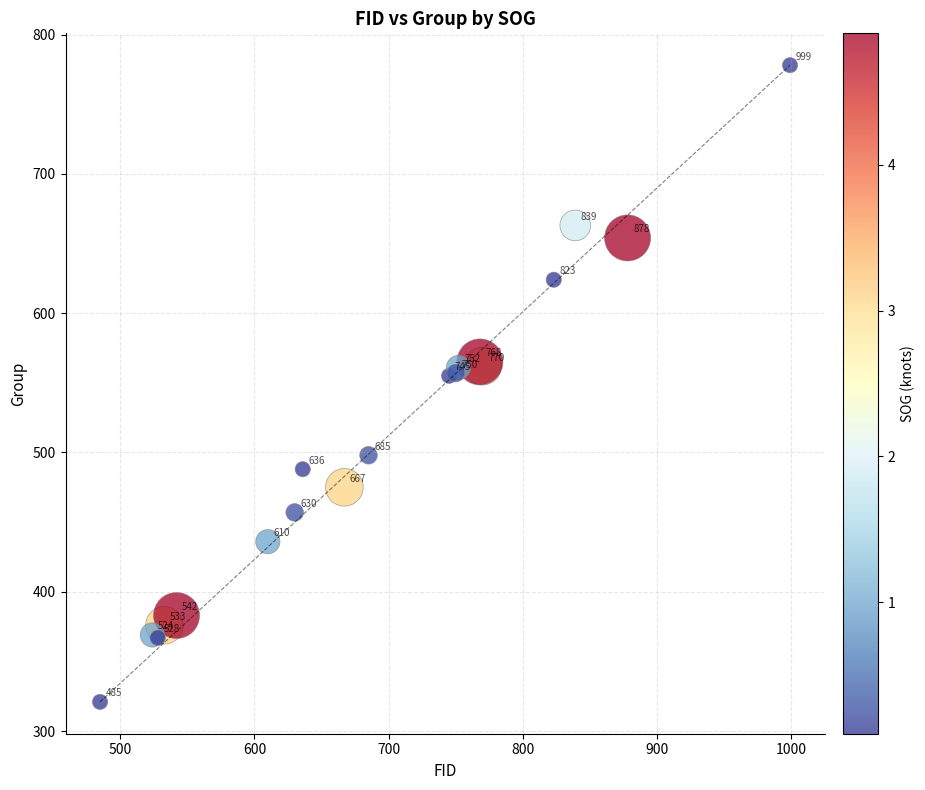

What Y value in the scatter plot is closest to 549?

555